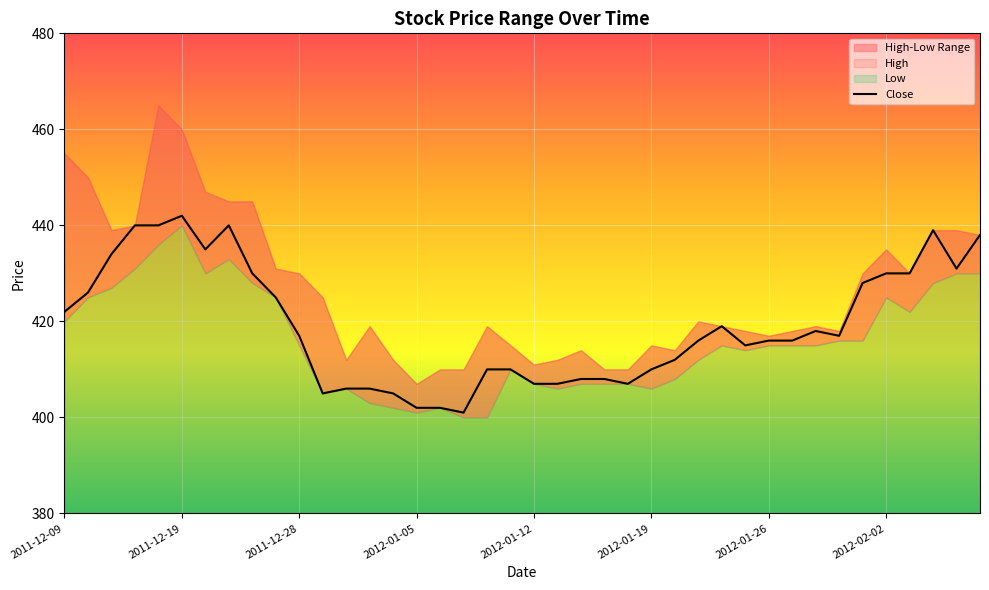

At which category does the chart reach its minimum across all series?

17